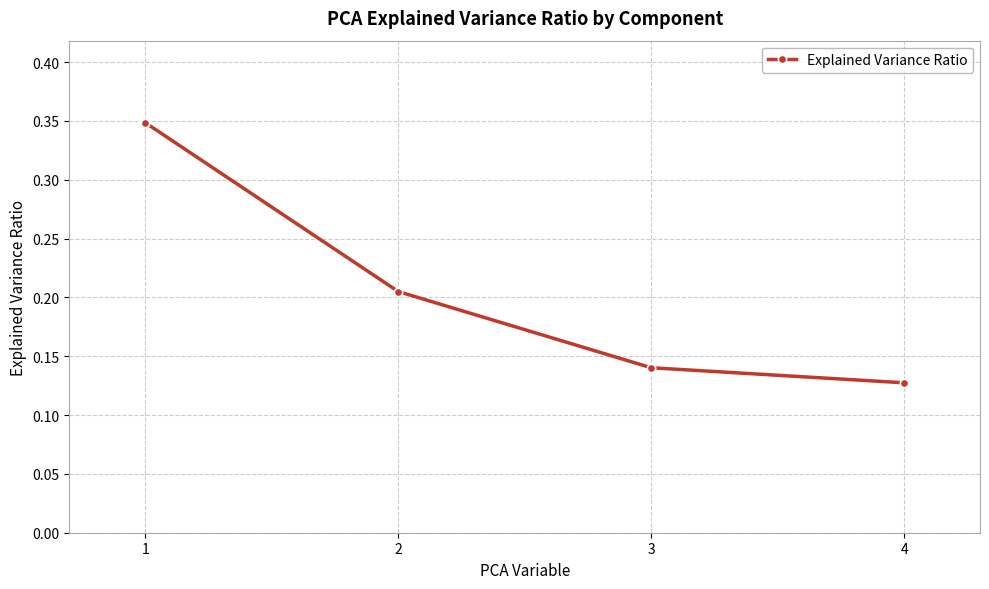

Which has a higher value, 1 or 2?

1